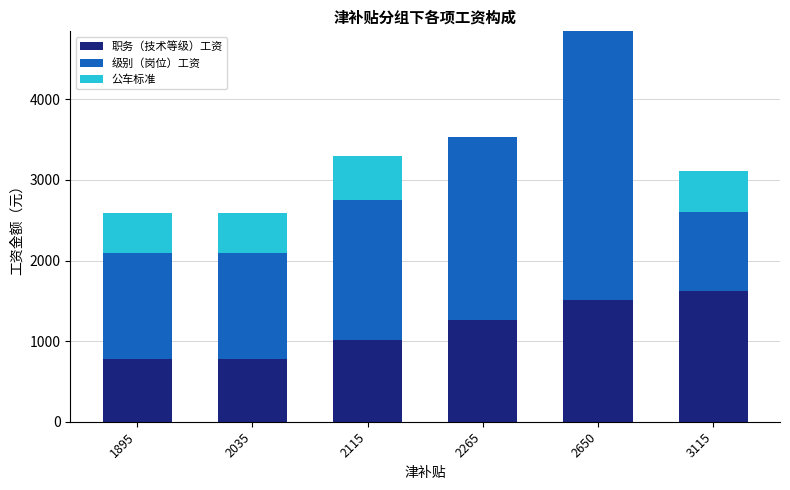

The value of 职务（技术等级）工资 at 2650 is 465. True or false?

False